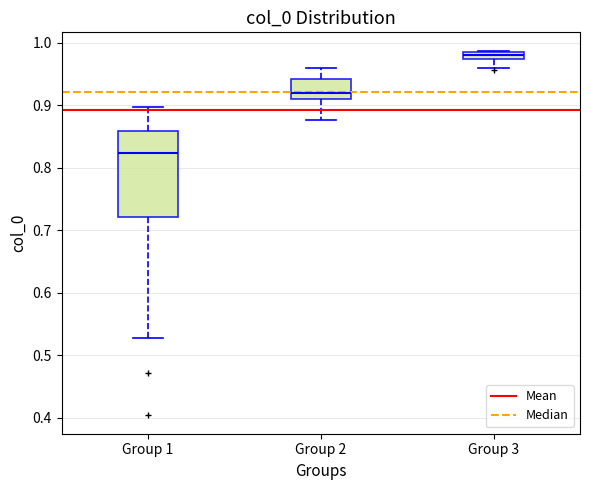

Which box has the highest median line?

Group 3